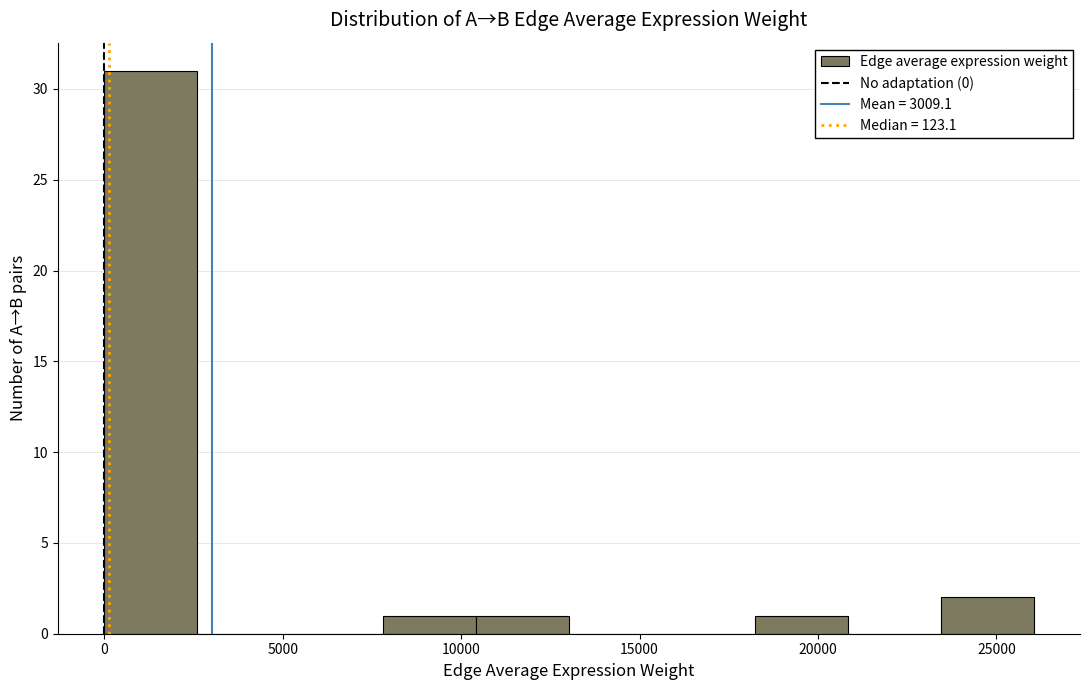

Which range on the x-axis has the tallest bar?

0 to 2500